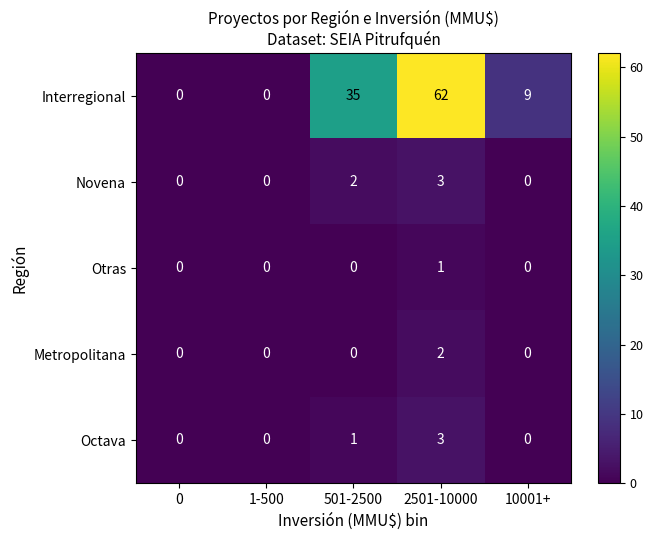

At how many categories does at least one series exceed 11?

2